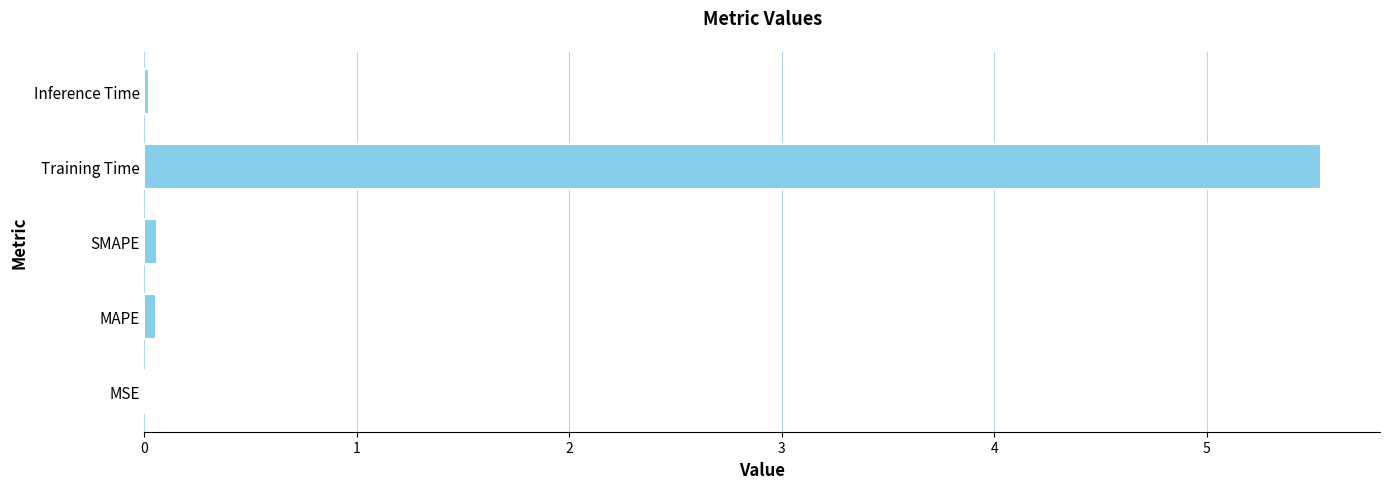

Count the number of data series in this chart.

1